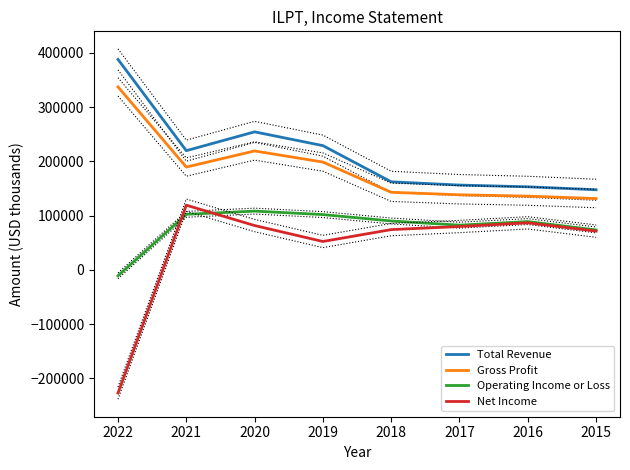

What is the difference between the maximum and second lowest values in the Operating Income or Loss series?

34700